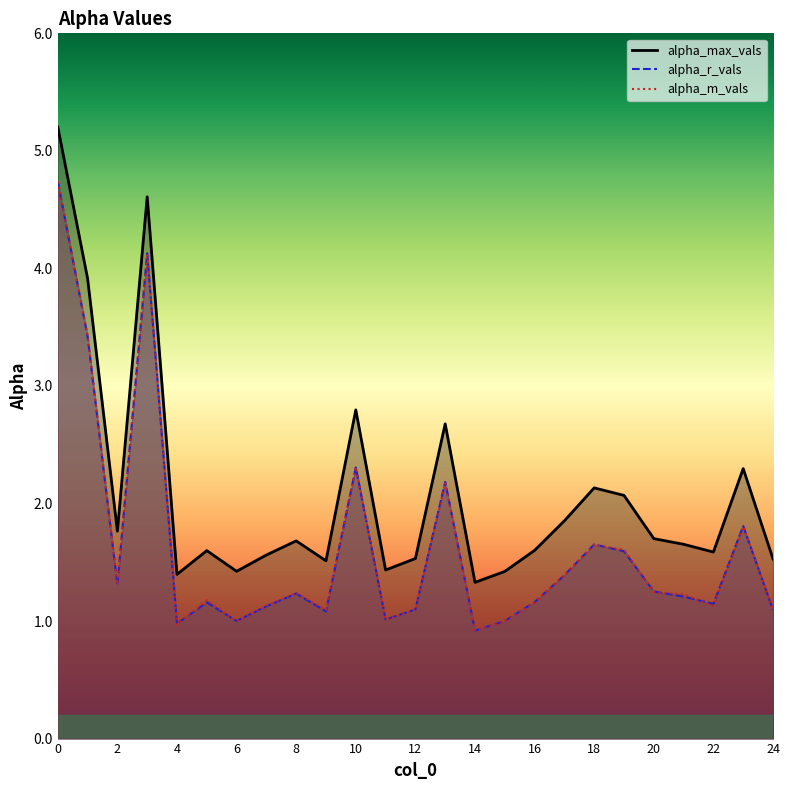

What are all the series names shown in the legend?

alpha_max_vals, alpha_r_vals, alpha_m_vals